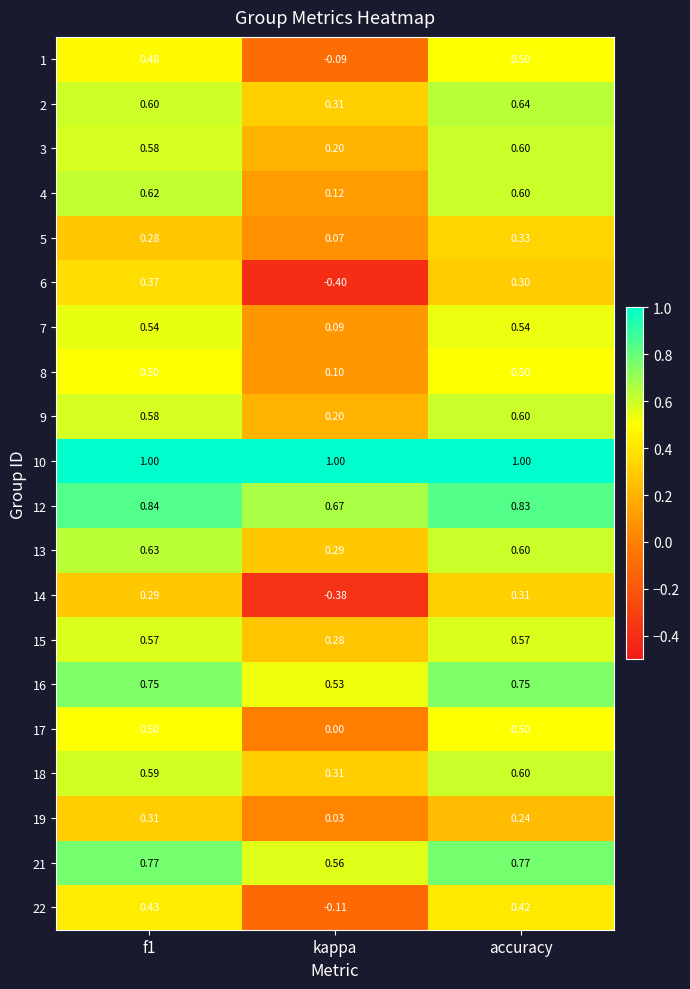

What is the maximum value shown in the chart?

1.0